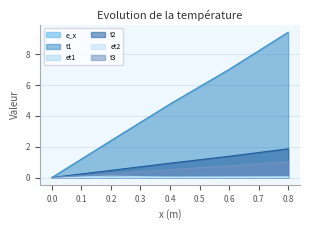

List the labels in order of t3 value, largest first.

0.8, 0.6, 0.4, 0.2, 0